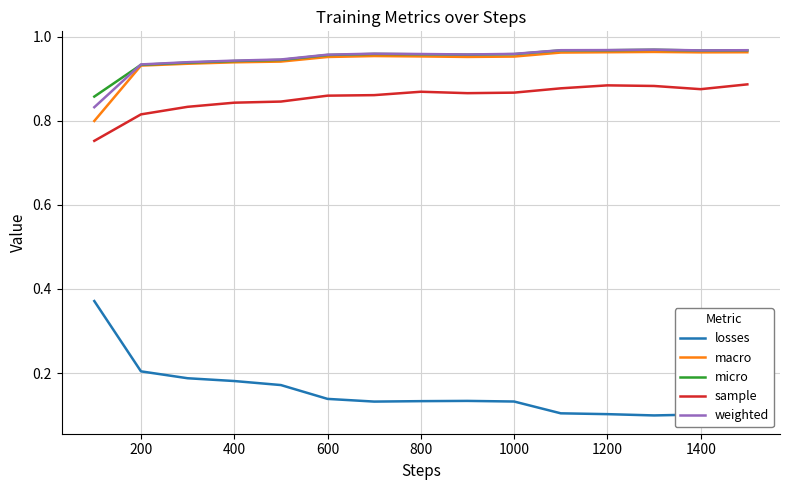

True or false: micro and losses intersect in this chart.

False